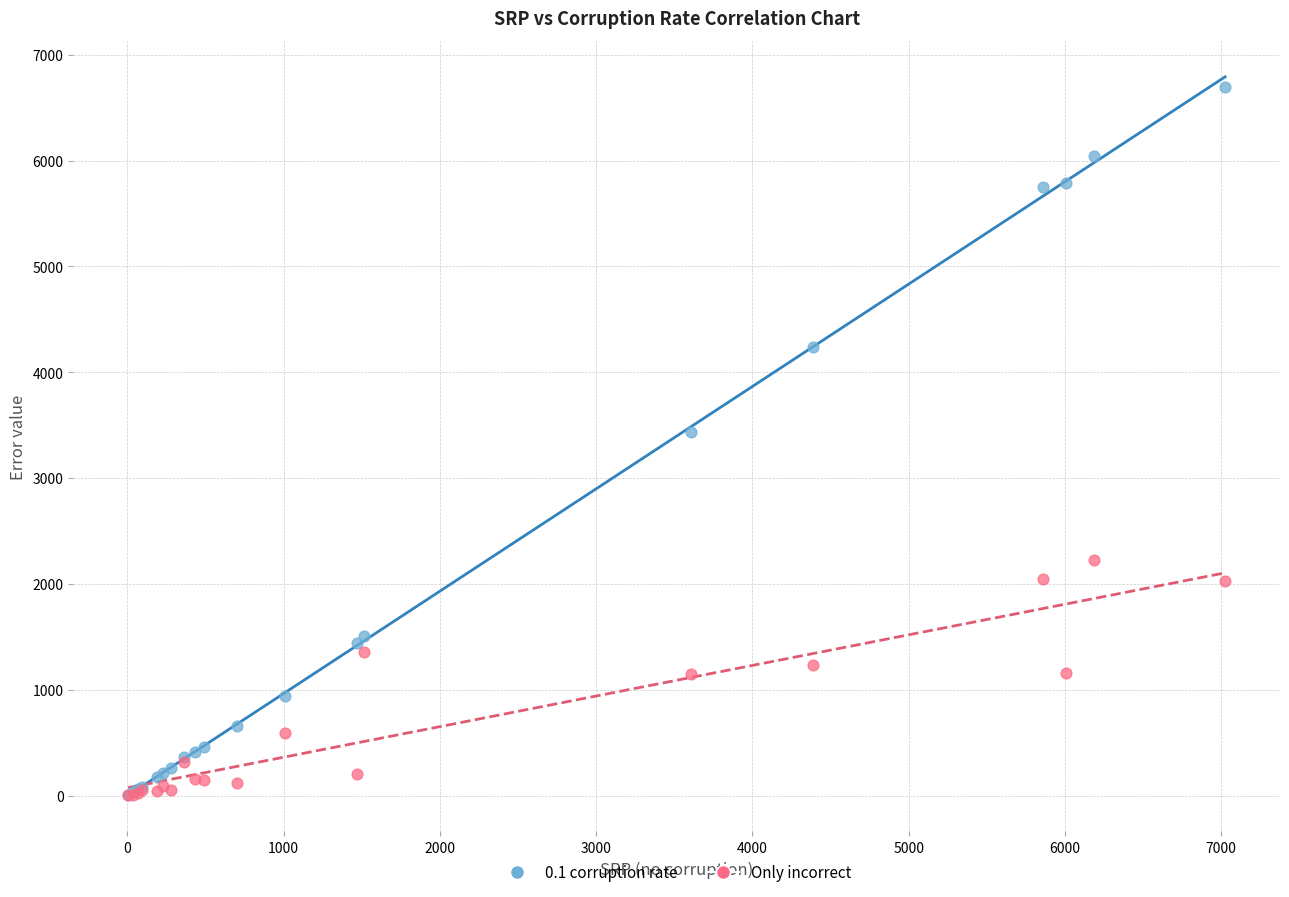

Which series reaches the maximum Y coordinate?

0.1 corruption rate